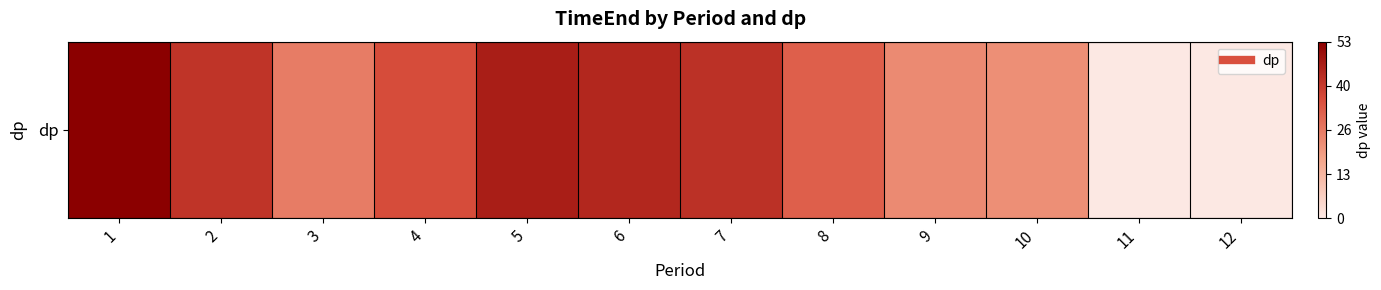

At which label is the value closest to 26?

3